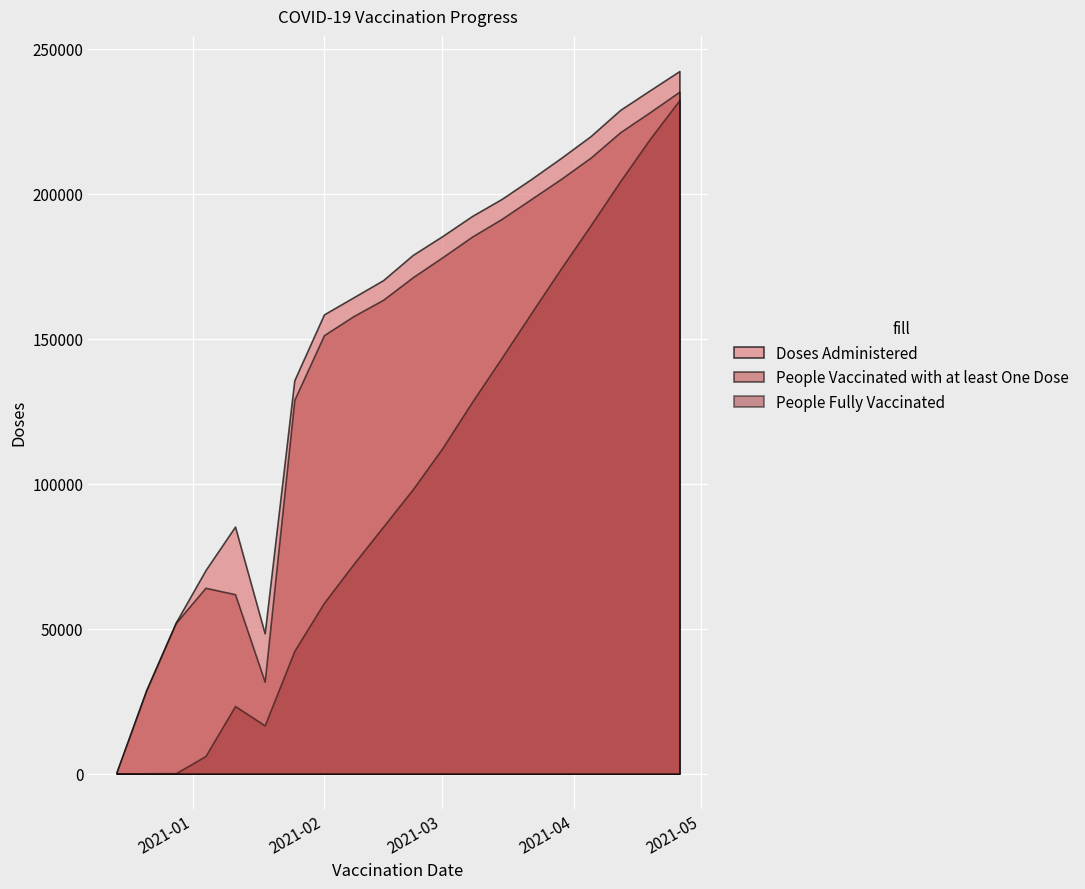

What is the label of the 19th point from the left?

2021-04-19